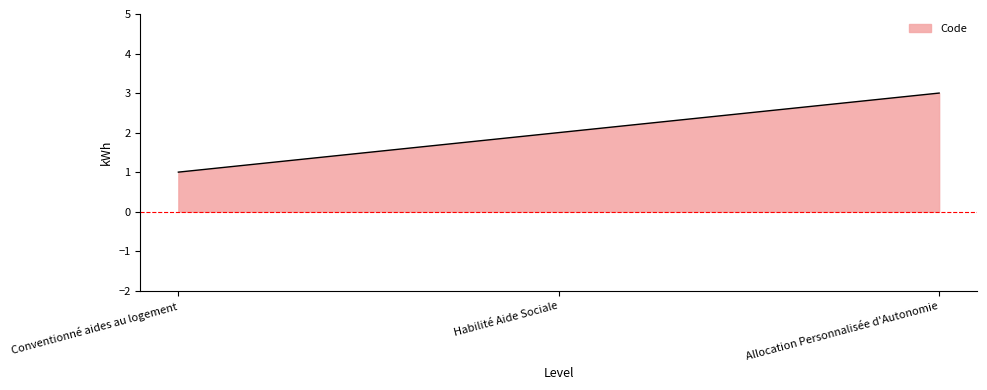

What position from the right is Habilité Aide Sociale?

2